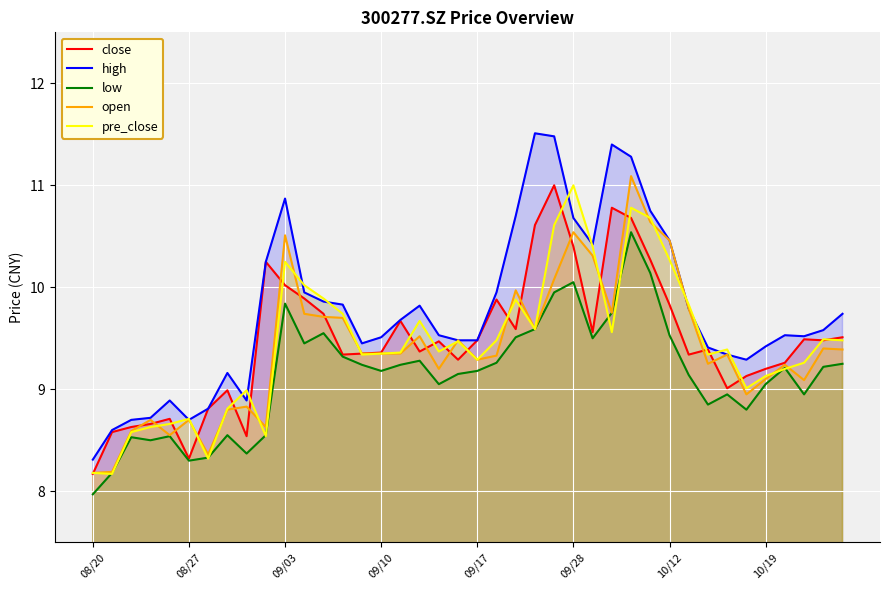

What is the minimum value shown in the chart?

8.0